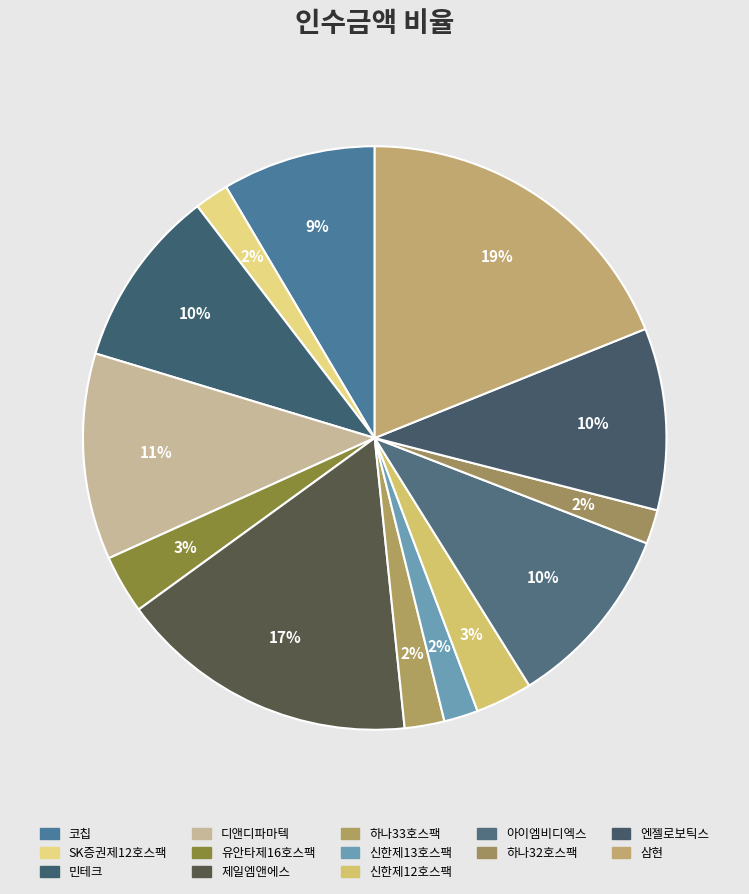

Rank the categories by value from lowest to highest.

SK증권제12호스팩, 신한제13호스팩, 하나32호스팩, 하나33호스팩, 신한제12호스팩, 유안타제16호스팩, 코칩, 민테크, 엔젤로보틱스, 아이엠비디엑스, 디앤디파마텍, 제일엠앤에스, 삼현